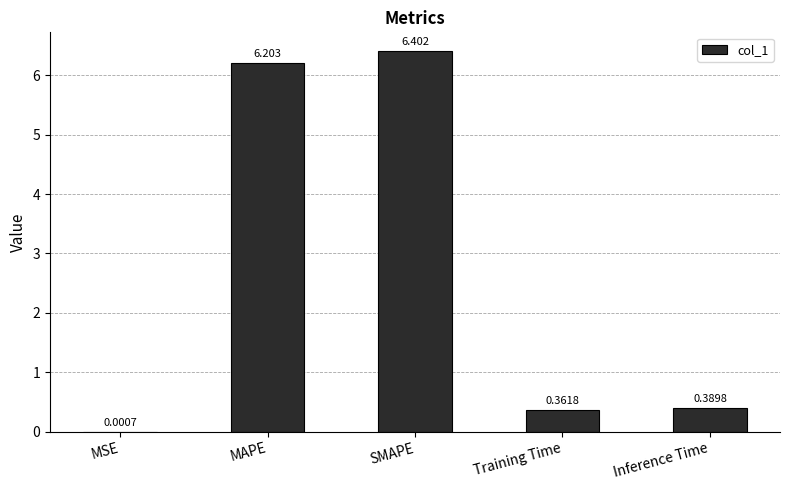

True or false: the data shows 6.4 at SMAPE.

True